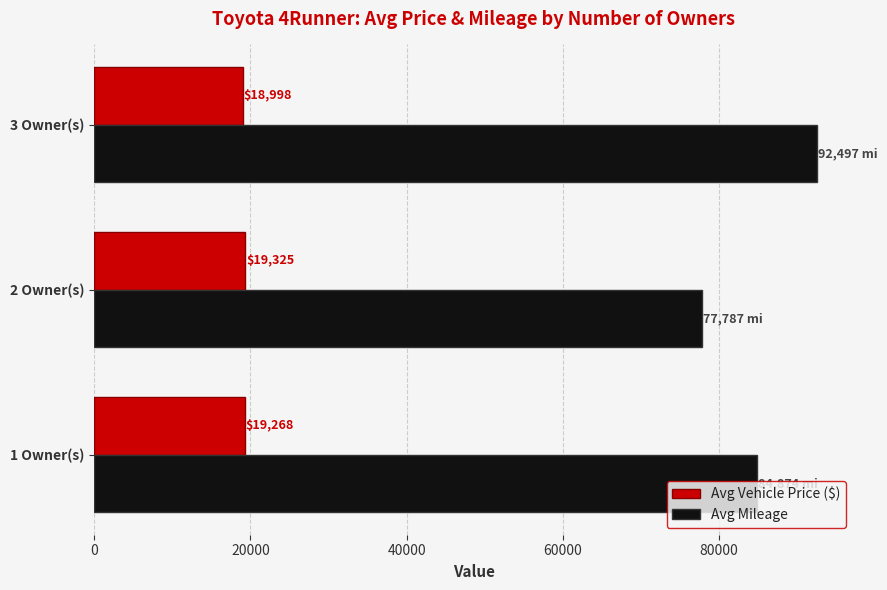

What are all the series names shown in the legend?

Avg Vehicle Price ($), Avg Mileage